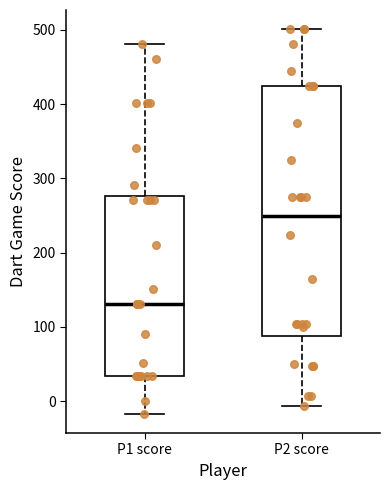

Reading left to right, read every box against the y-axis: the position of its median line, the range the box covers, and the ends of its whiskers. The values are not printed on the chart, so give them approximately, as read against the axis.

P1 score: median 130, box 30 to 280, whiskers -20 to 480
P2 score: median 250, box 90 to 430, whiskers -10 to 500